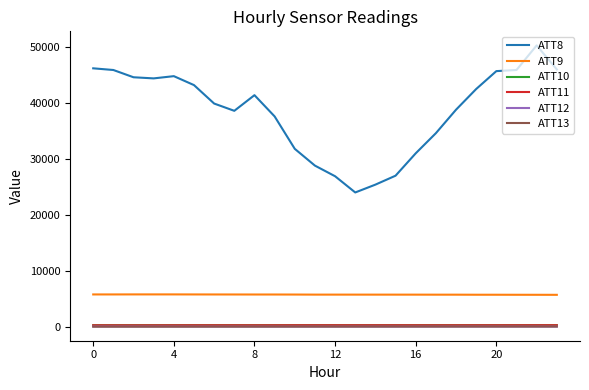

Which series has the widest spread of values?

ATT8